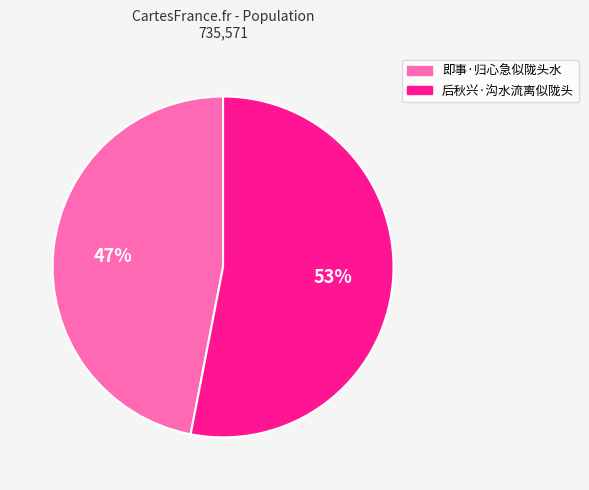

How many slices are in this pie chart?

2